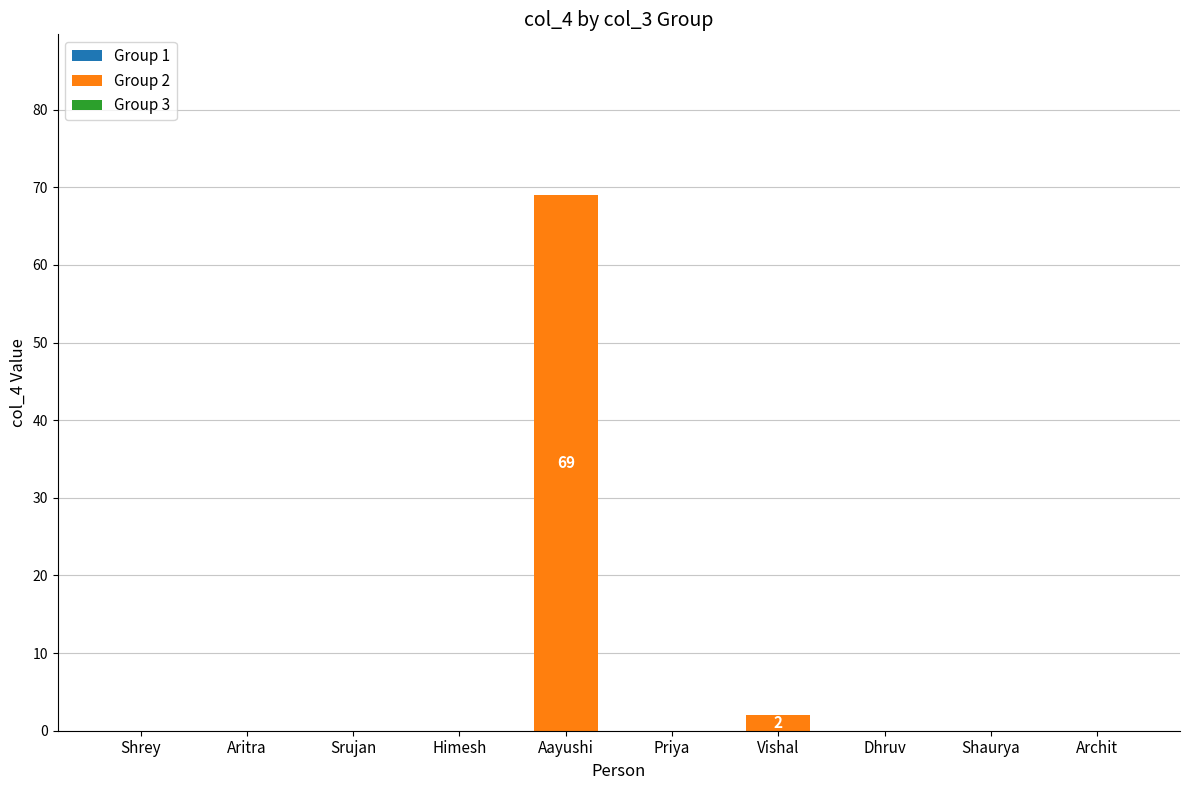

The chart shows a value of 2 at Vishal. True or false?

True